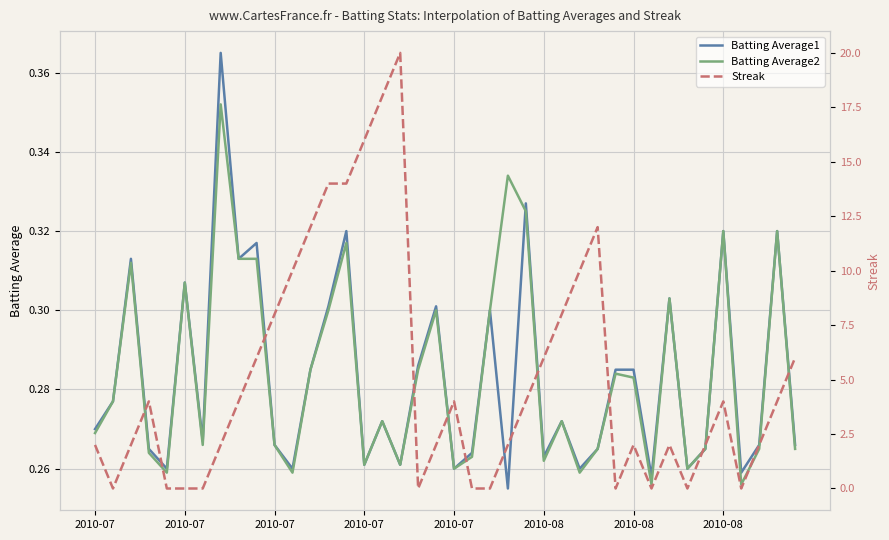

Is it true that Batting Average2 equals 0.3 at 32?

True